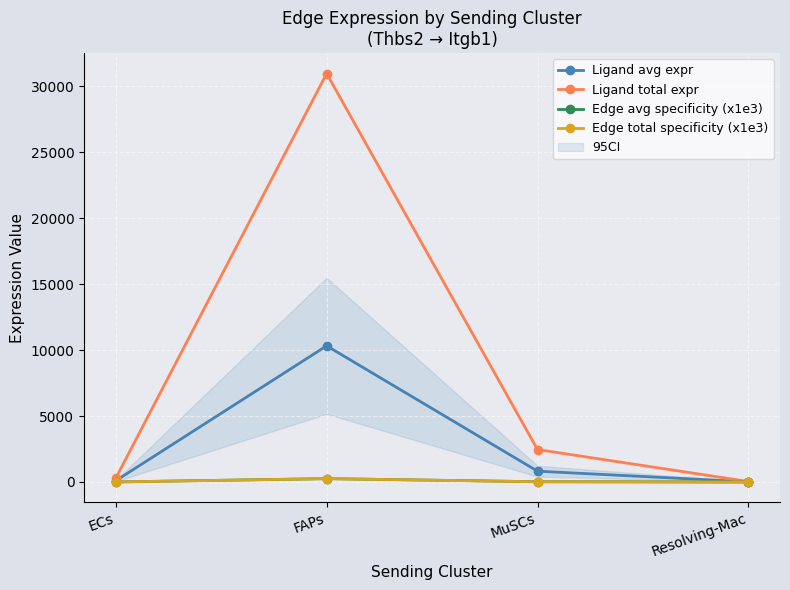

What is the difference between the maximum and minimum values in the Edge total specificity (x1e3) series?

253.6